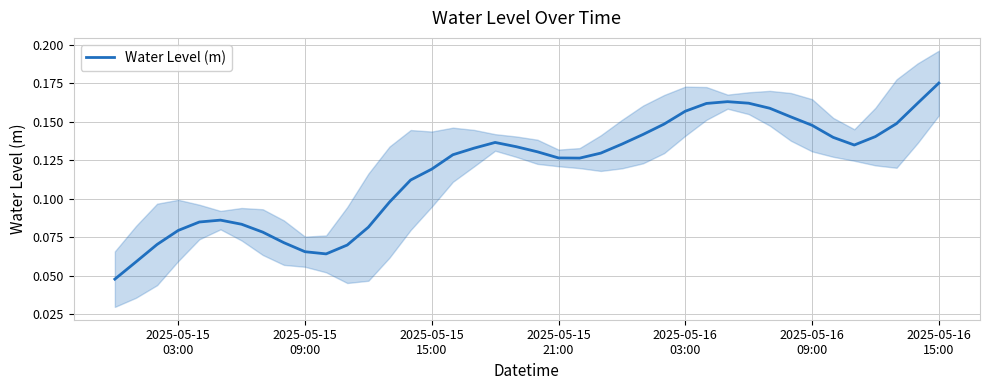

What is the average value?

0.1